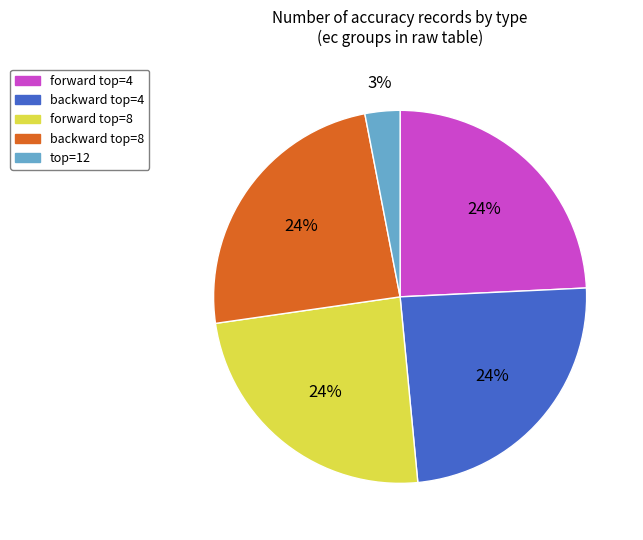

How many segments does this pie chart have?

5